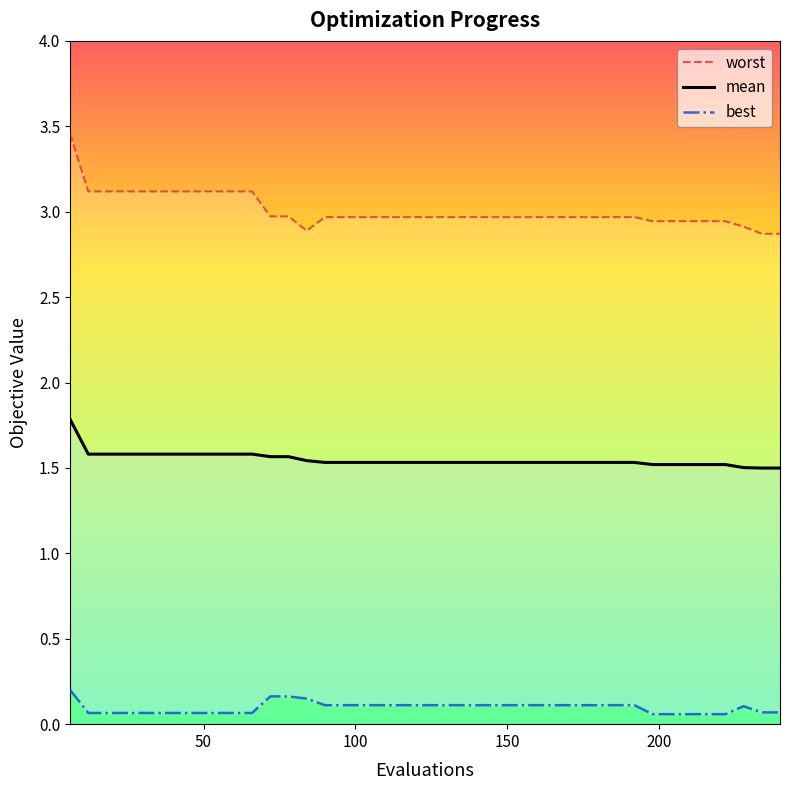

What is the total value across all series at 186?

4.6